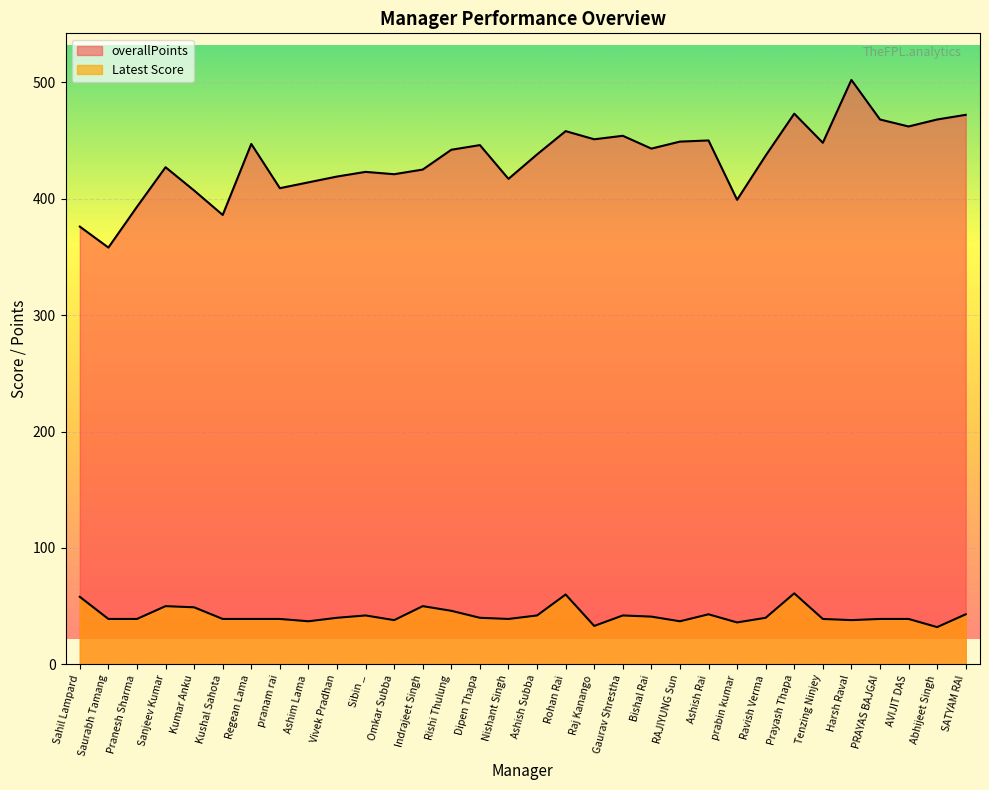

How many data points in overallPoints are above 442?

15